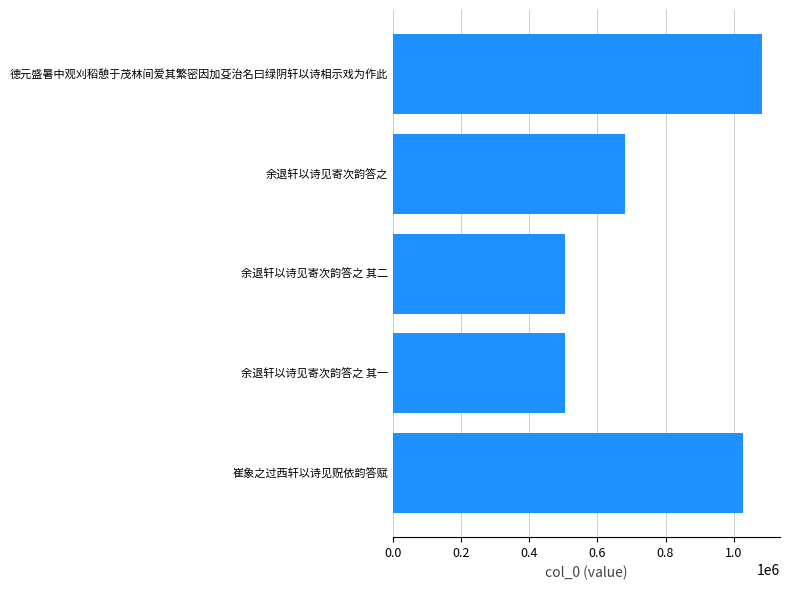

Is it true that the value at 德元盛暑中观刈稻憩于茂林间爱其繁密因加芟治名曰绿阴轩以诗相示戏为作此 is 1082149?

True